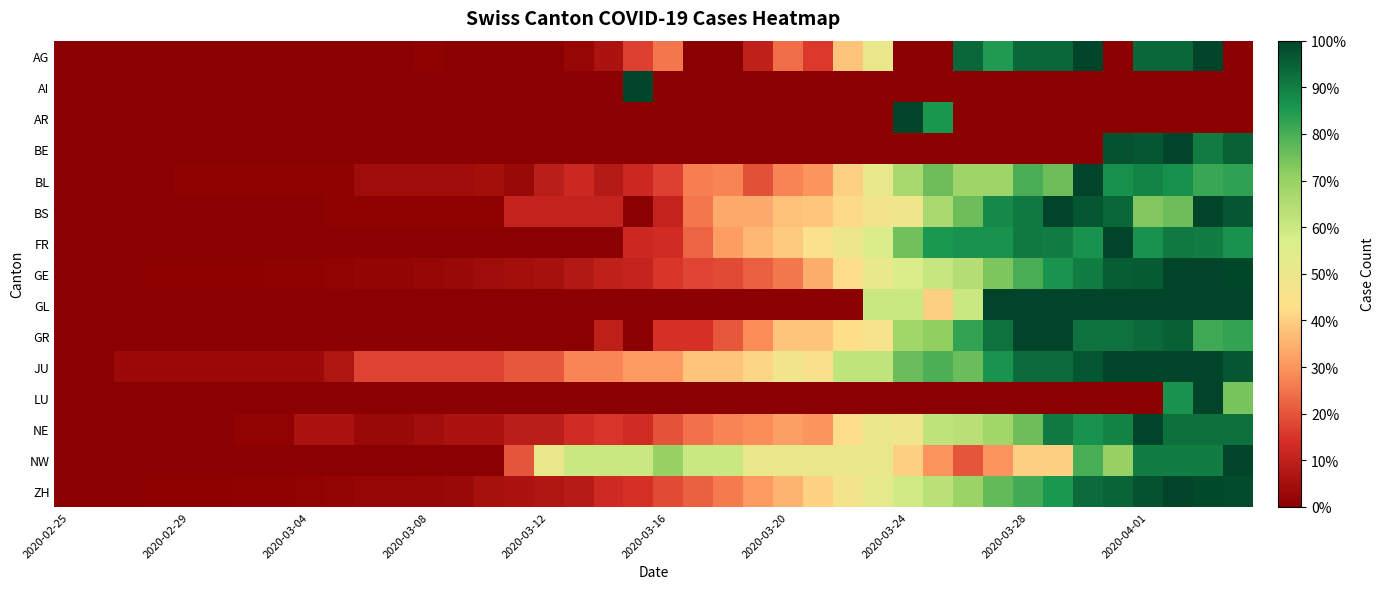

Reading left to right, list all the values displayed in this chart.

AG: 0.0	0.0	0.0	0.0	0.0	0.0	0.0	0.0	0.0	0.0	0.0	0.0	0.0	0.0	0.0	0.0	0.0	0.0	0.1	0.2	0.2	0.0	0.0	0.1	0.2	0.2	0.4	0.5	0.0	0.0	0.9	0.8	0.9	0.9	1.0	0.0	0.9	0.9	1.0	0.0
AI: 0.0	0.0	0.0	0.0	0.0	0.0	0.0	0.0	0.0	0.0	0.0	0.0	0.0	0.0	0.0	0.0	0.0	0.0	0.0	1.0	0.0	0.0	0.0	0.0	0.0	0.0	0.0	0.0	0.0	0.0	0.0	0.0	0.0	0.0	0.0	0.0	0.0	0.0	0.0	0.0
AR: 0.0	0.0	0.0	0.0	0.0	0.0	0.0	0.0	0.0	0.0	0.0	0.0	0.0	0.0	0.0	0.0	0.0	0.0	0.0	0.0	0.0	0.0	0.0	0.0	0.0	0.0	0.0	0.0	1.0	0.9	0.0	0.0	0.0	0.0	0.0	0.0	0.0	0.0	0.0	0.0
BE: 0.0	0.0	0.0	0.0	0.0	0.0	0.0	0.0	0.0	0.0	0.0	0.0	0.0	0.0	0.0	0.0	0.0	0.0	0.0	0.0	0.0	0.0	0.0	0.0	0.0	0.0	0.0	0.0	0.0	0.0	0.0	0.0	0.0	0.0	0.0	1.0	1.0	1.0	0.9	0.9
BL: 0.0	0.0	0.0	0.0	0.0	0.0	0.0	0.0	0.0	0.0	0.0	0.0	0.0	0.0	0.1	0.0	0.1	0.1	0.1	0.1	0.2	0.3	0.3	0.2	0.3	0.3	0.4	0.5	0.7	0.8	0.7	0.7	0.8	0.8	1.0	0.9	0.9	0.9	0.8	0.8
BS: 0.0	0.0	0.0	0.0	0.0	0.0	0.0	0.0	0.0	0.0	0.0	0.0	0.0	0.0	0.0	0.1	0.1	0.1	0.1	0.0	0.1	0.3	0.3	0.3	0.4	0.4	0.4	0.5	0.5	0.7	0.8	0.9	0.9	1.0	1.0	0.9	0.7	0.8	1.0	1.0
FR: 0.0	0.0	0.0	0.0	0.0	0.0	0.0	0.0	0.0	0.0	0.0	0.0	0.0	0.0	0.0	0.0	0.0	0.0	0.0	0.1	0.1	0.2	0.3	0.4	0.4	0.4	0.5	0.6	0.8	0.9	0.9	0.9	0.9	0.9	0.9	1.0	0.9	0.9	0.9	0.9
GE: 0.0	0.0	0.0	0.0	0.0	0.0	0.0	0.0	0.0	0.0	0.0	0.0	0.0	0.0	0.0	0.0	0.1	0.1	0.1	0.1	0.2	0.2	0.2	0.2	0.3	0.3	0.4	0.5	0.6	0.6	0.6	0.7	0.8	0.9	0.9	1.0	1.0	1.0	1.0	1.0
GL: 0.0	0.0	0.0	0.0	0.0	0.0	0.0	0.0	0.0	0.0	0.0	0.0	0.0	0.0	0.0	0.0	0.0	0.0	0.0	0.0	0.0	0.0	0.0	0.0	0.0	0.0	0.0	0.6	0.6	0.4	0.6	1.0	1.0	1.0	1.0	1.0	1.0	1.0	1.0	1.0
GR: 0.0	0.0	0.0	0.0	0.0	0.0	0.0	0.0	0.0	0.0	0.0	0.0	0.0	0.0	0.0	0.0	0.0	0.0	0.1	0.0	0.1	0.1	0.2	0.3	0.4	0.4	0.4	0.5	0.7	0.7	0.8	0.9	1.0	1.0	0.9	0.9	0.9	1.0	0.8	0.8
JU: 0.0	0.0	0.0	0.0	0.0	0.0	0.0	0.0	0.0	0.1	0.2	0.2	0.2	0.2	0.2	0.2	0.2	0.3	0.3	0.3	0.3	0.4	0.4	0.4	0.5	0.4	0.6	0.6	0.8	0.8	0.8	0.9	0.9	0.9	1.0	1.0	1.0	1.0	1.0	1.0
LU: 0.0	0.0	0.0	0.0	0.0	0.0	0.0	0.0	0.0	0.0	0.0	0.0	0.0	0.0	0.0	0.0	0.0	0.0	0.0	0.0	0.0	0.0	0.0	0.0	0.0	0.0	0.0	0.0	0.0	0.0	0.0	0.0	0.0	0.0	0.0	0.0	0.0	0.9	1.0	0.7
NE: 0.0	0.0	0.0	0.0	0.0	0.0	0.0	0.0	0.1	0.1	0.0	0.0	0.0	0.1	0.1	0.1	0.1	0.1	0.2	0.1	0.2	0.2	0.3	0.3	0.3	0.3	0.4	0.5	0.5	0.6	0.6	0.7	0.8	0.9	0.9	0.9	1.0	0.9	0.9	0.9
NW: 0.0	0.0	0.0	0.0	0.0	0.0	0.0	0.0	0.0	0.0	0.0	0.0	0.0	0.0	0.0	0.2	0.5	0.6	0.6	0.6	0.7	0.6	0.6	0.5	0.5	0.5	0.5	0.5	0.4	0.3	0.2	0.3	0.4	0.4	0.8	0.7	0.9	0.9	0.9	1.0
ZH: 0.0	0.0	0.0	0.0	0.0	0.0	0.0	0.0	0.0	0.0	0.0	0.0	0.0	0.0	0.1	0.1	0.1	0.1	0.1	0.1	0.2	0.2	0.3	0.3	0.4	0.4	0.5	0.5	0.6	0.6	0.7	0.8	0.8	0.9	0.9	0.9	1.0	1.0	1.0	1.0